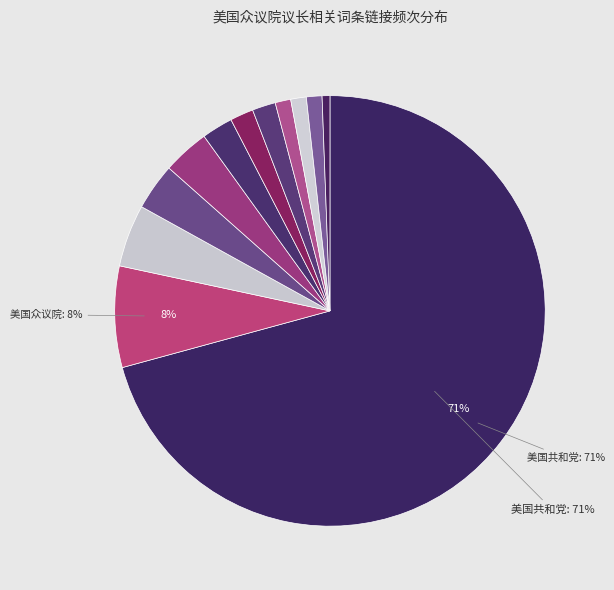

Count the number of slices in the pie.

12